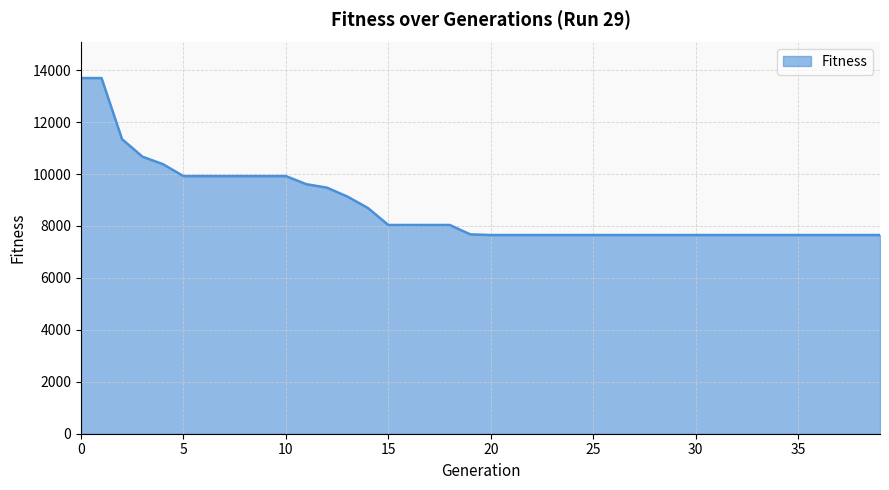

What is the greatest value displayed?

13694